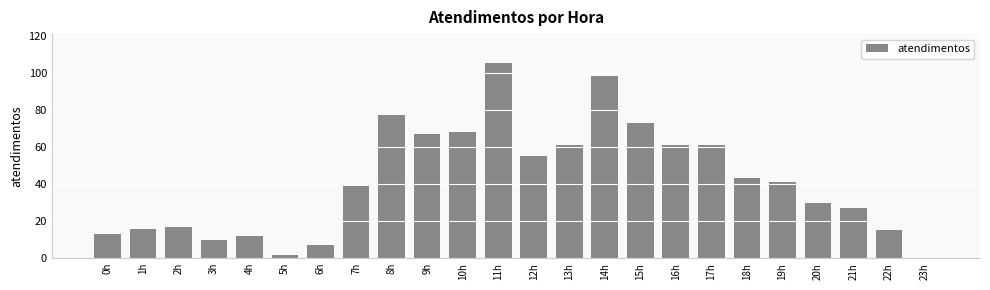

The chart shows a value of 17 at 2h. True or false?

True